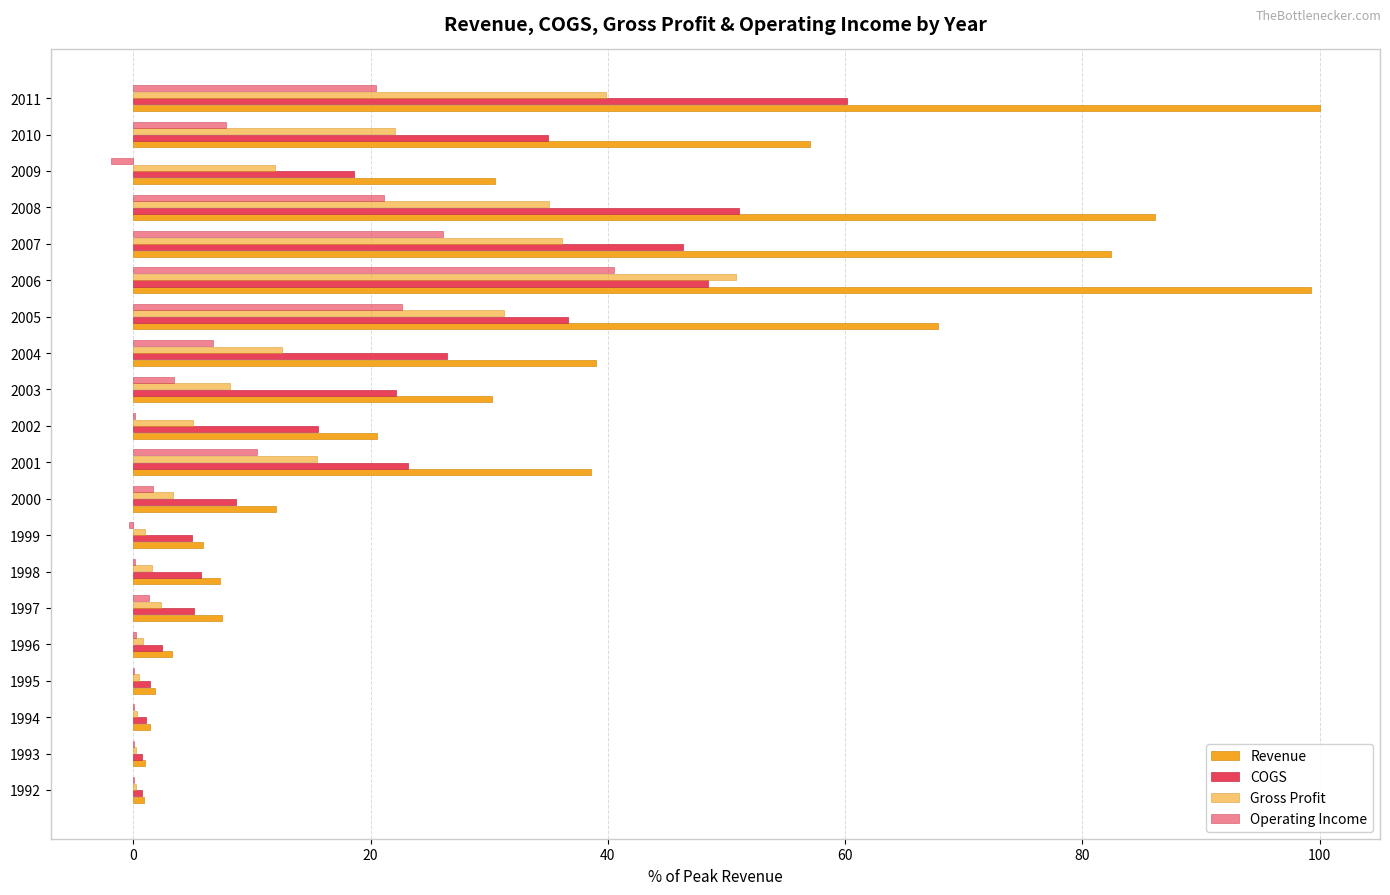

What is the label of the 9th bar from the right?

11